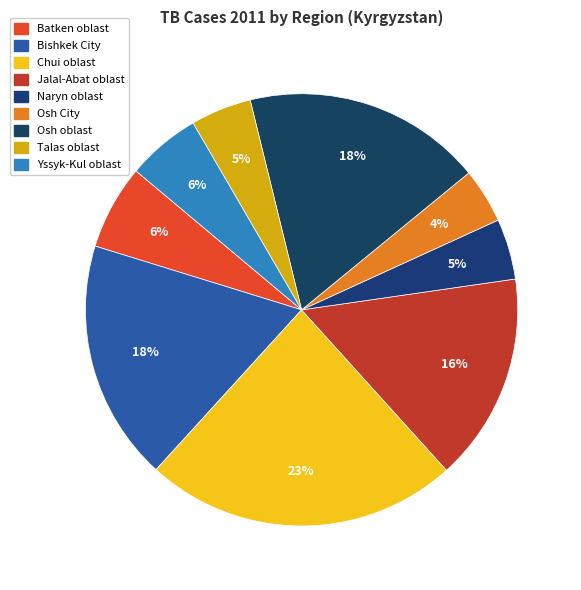

Is there a majority slice in this chart?

No